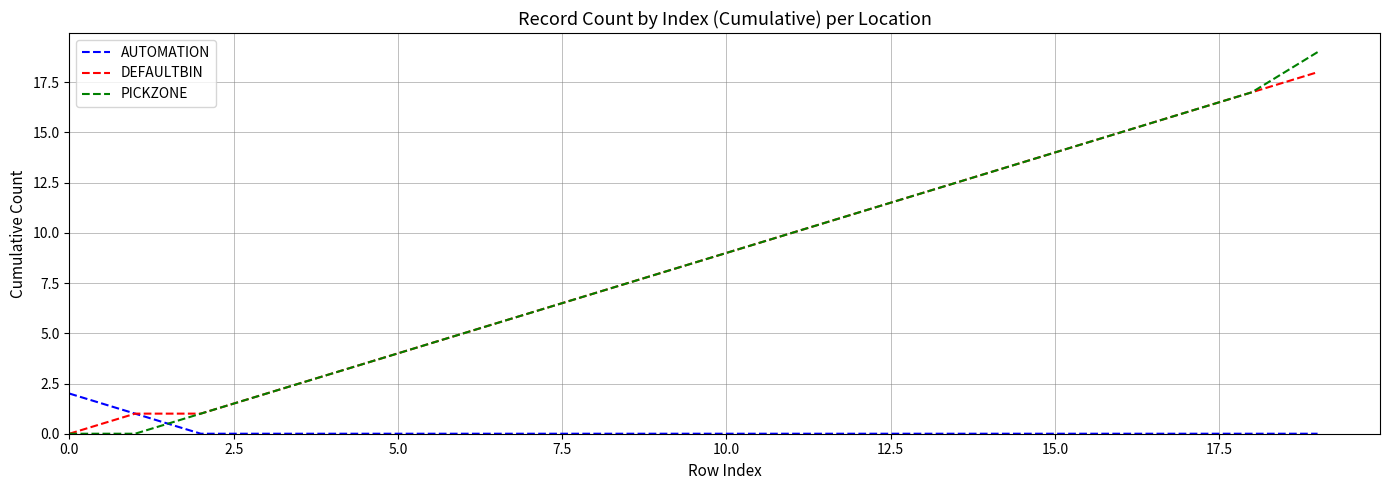

Rank the series by their maximum value, from highest to lowest.

PICKZONE, DEFAULTBIN, AUTOMATION